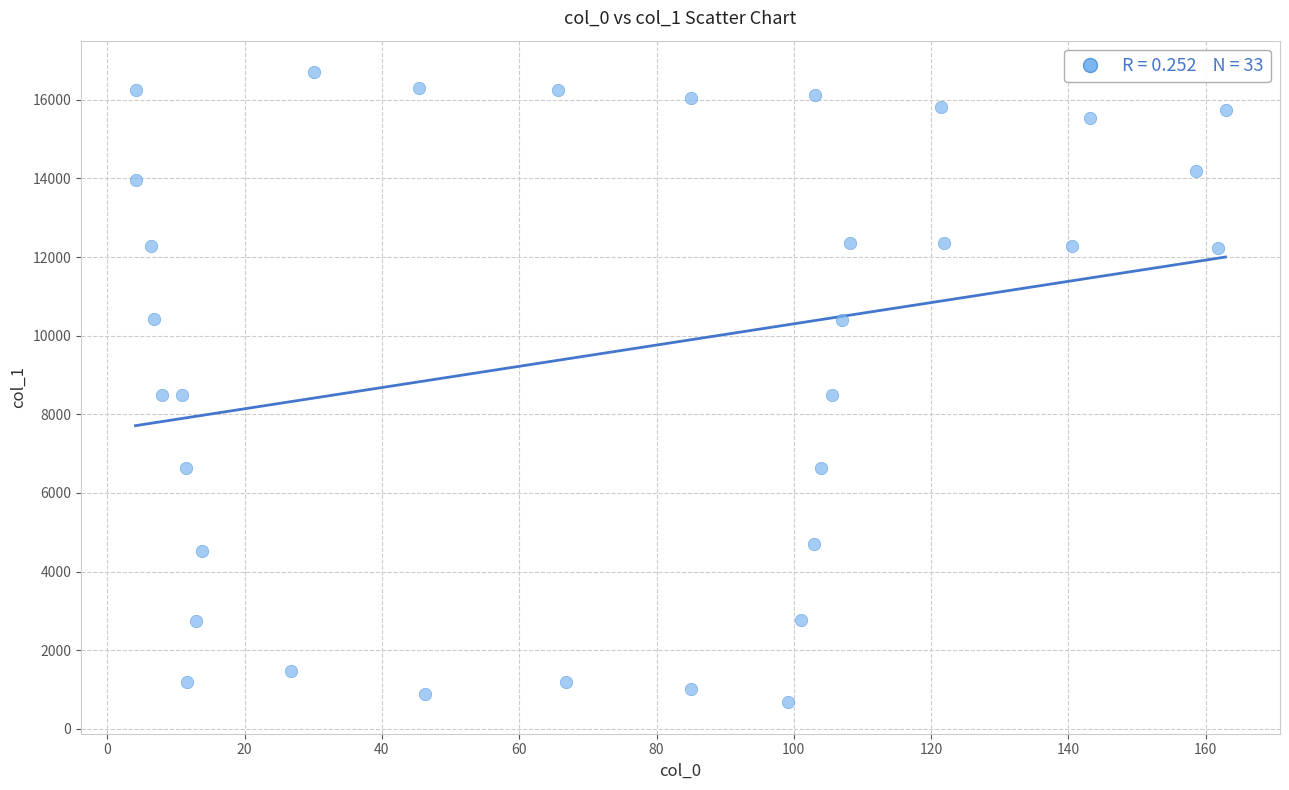

What is the range of Y values (max minus min)?

16024.1